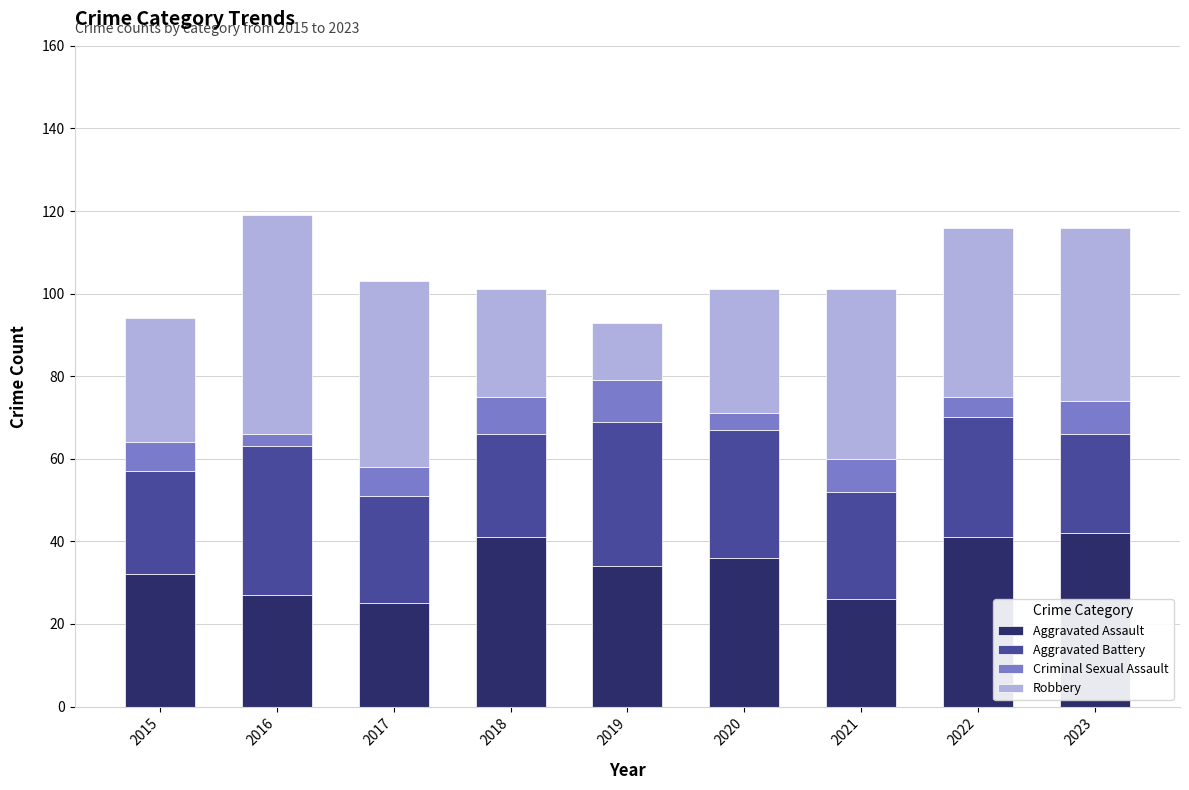

What is the average value of the Aggravated Assault series?

34